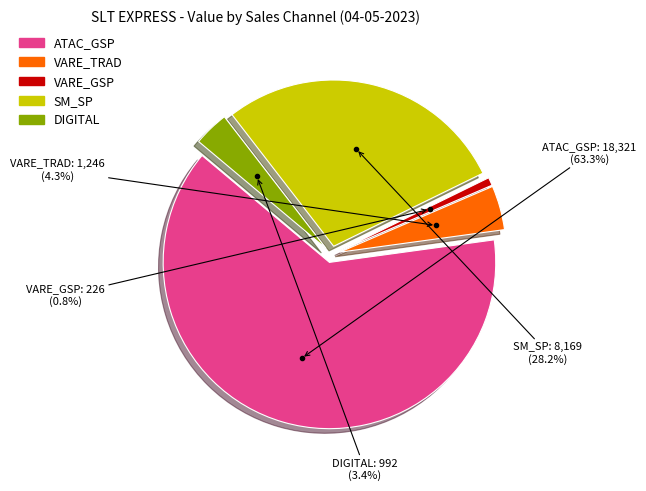

What portion of the pie excludes 8?

86.6%